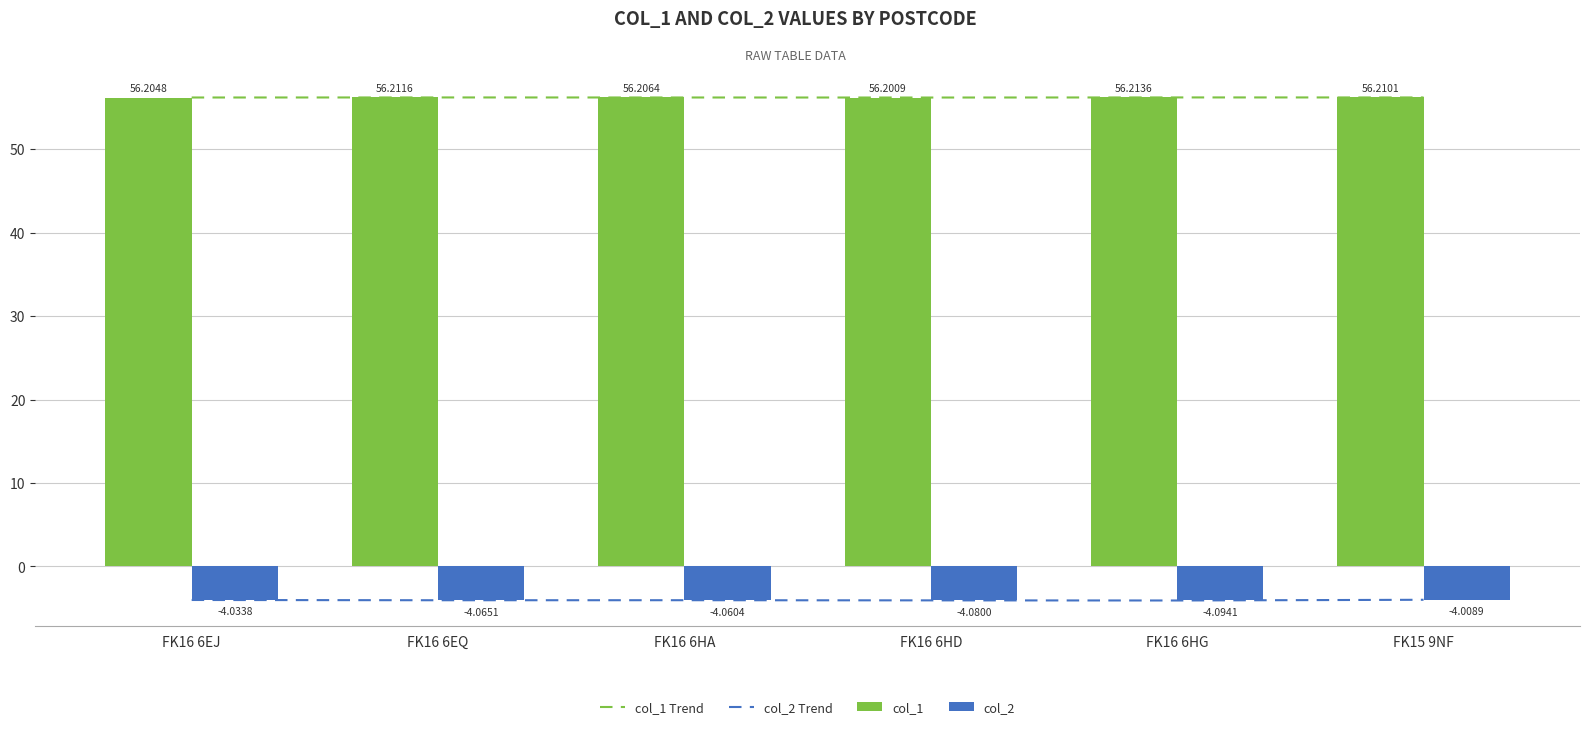

List the labels in order of col_1 Trend value, smallest first.

FK16 6HD, FK16 6EJ, FK16 6HA, FK15 9NF, FK16 6EQ, FK16 6HG